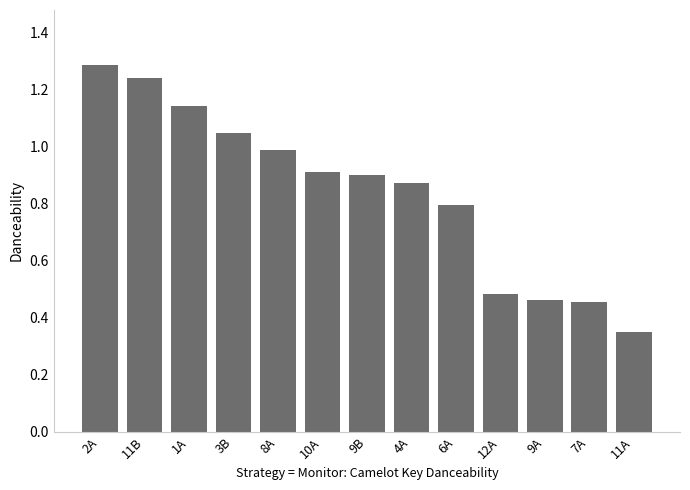

Between 11A and 7A, which is larger?

7A